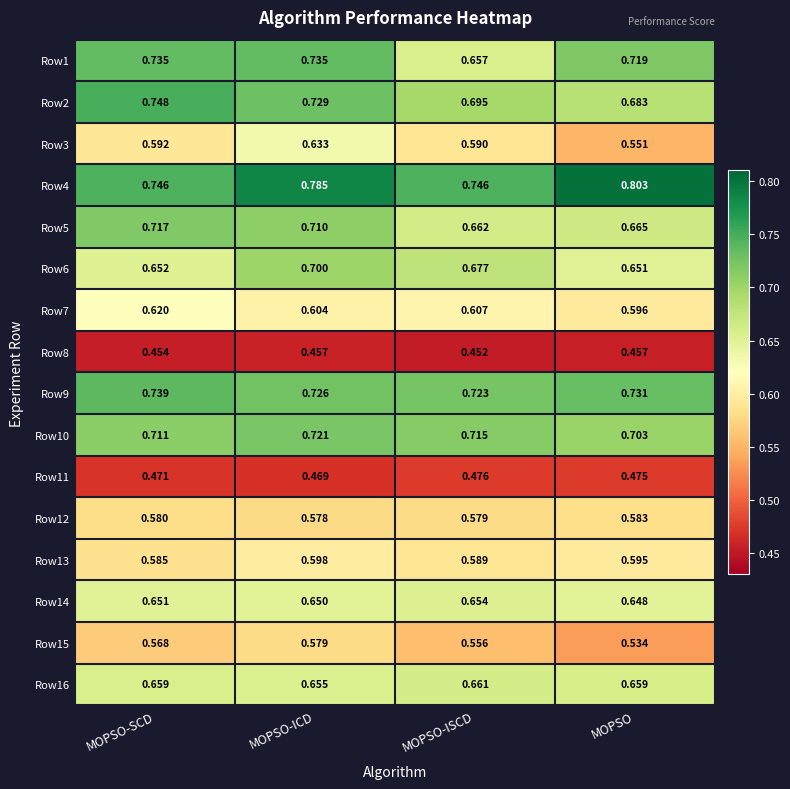

At which label is Row1 closest to 0?

MOPSO-ISCD